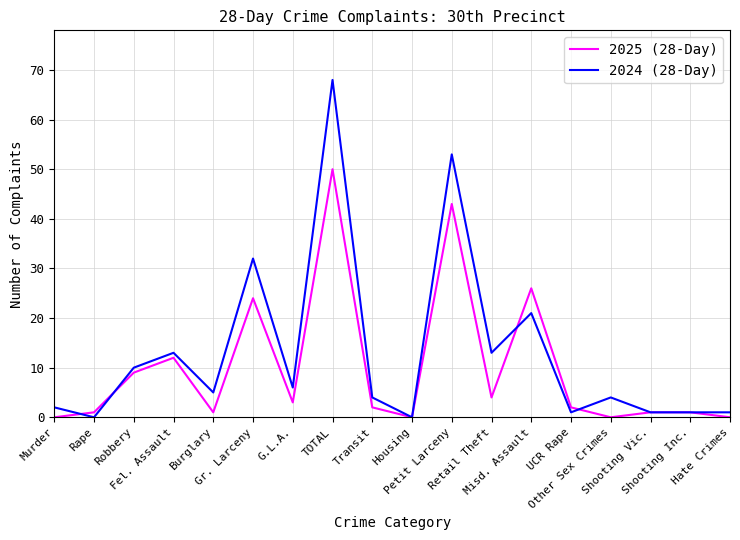

Which series has the largest total across all categories?

2024 (28-Day)